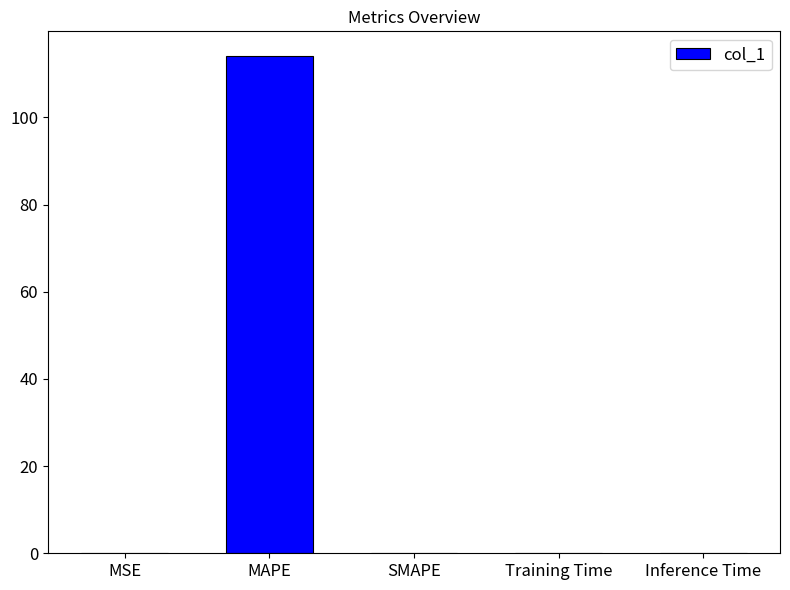

The chart shows a value of 0.0 at SMAPE. True or false?

True